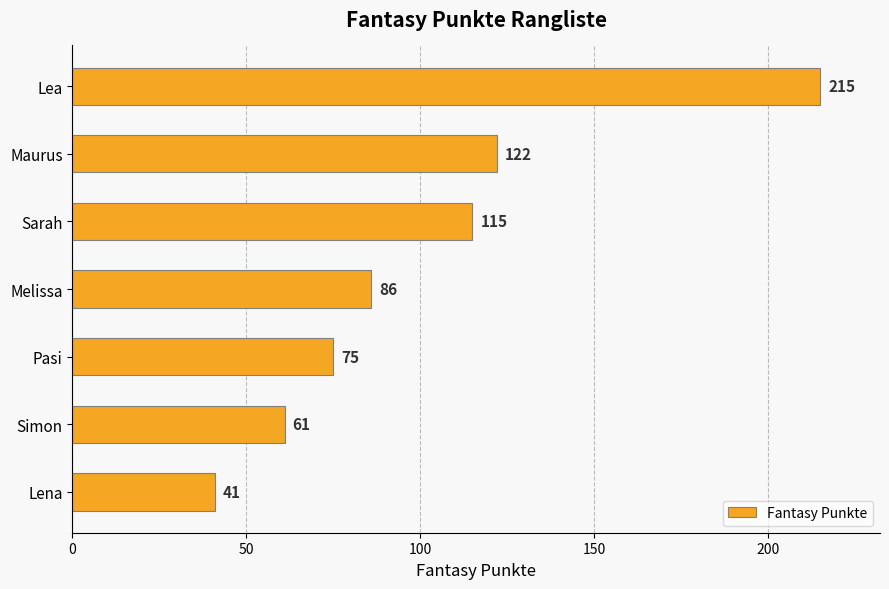

Which has a higher value, Lea or Pasi?

Lea